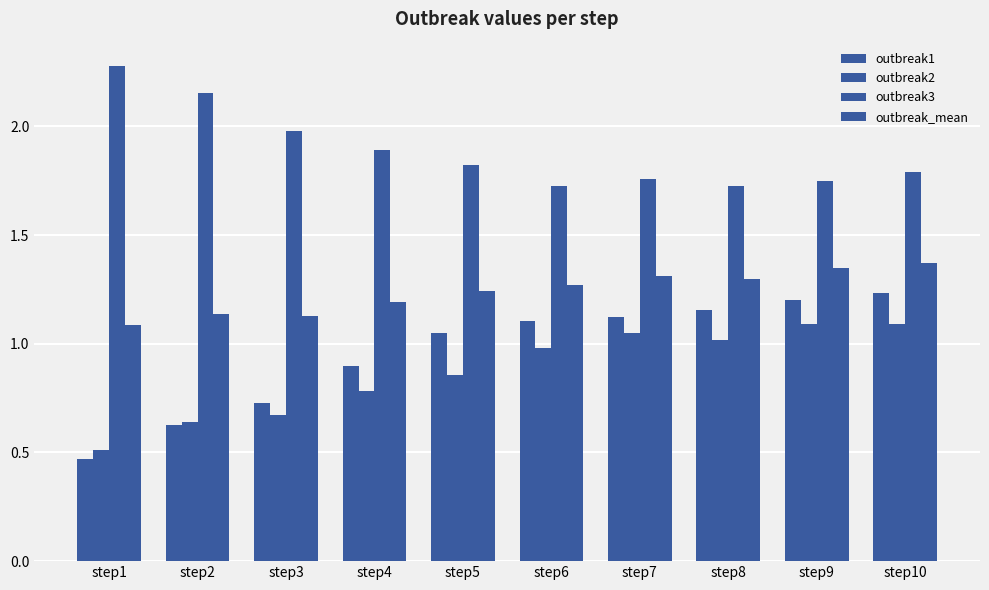

What is the value of the outbreak1 bar at the 6th from the left?

1.1